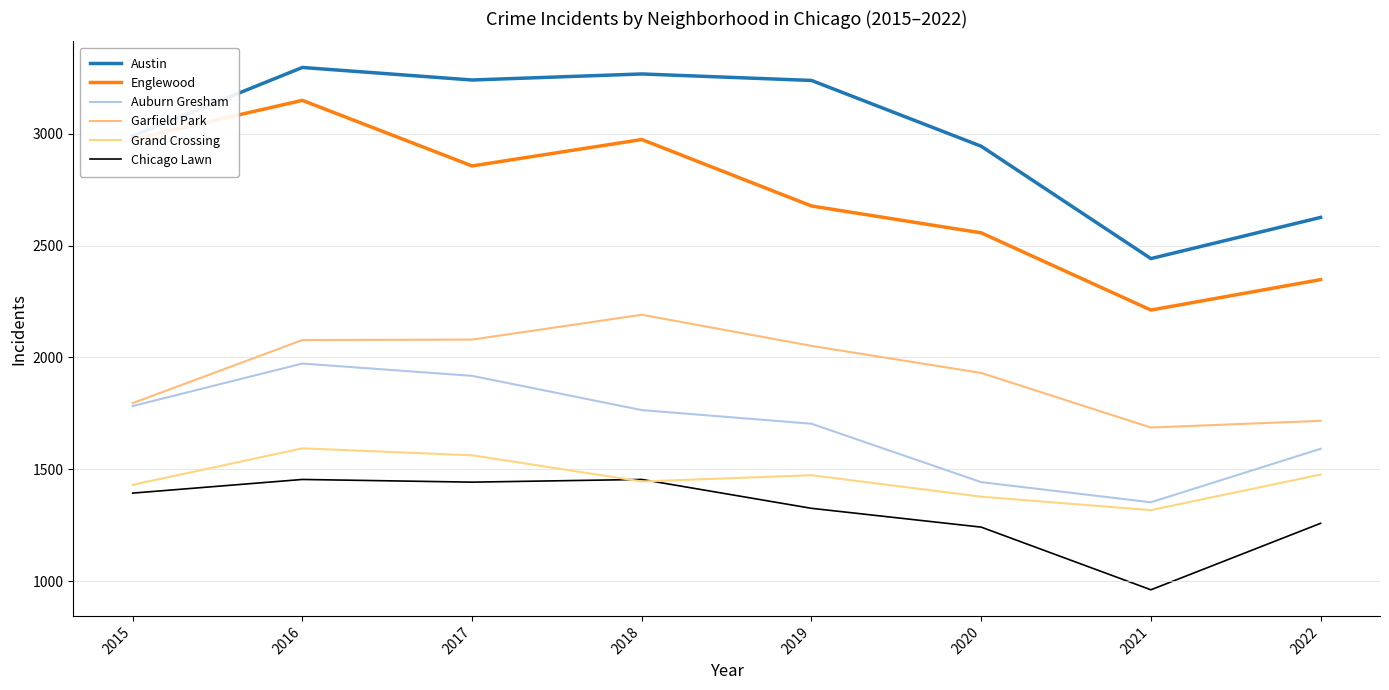

Rank the series at 2019 from highest to lowest value.

Austin, Englewood, Garfield Park, Auburn Gresham, Grand Crossing, Chicago Lawn